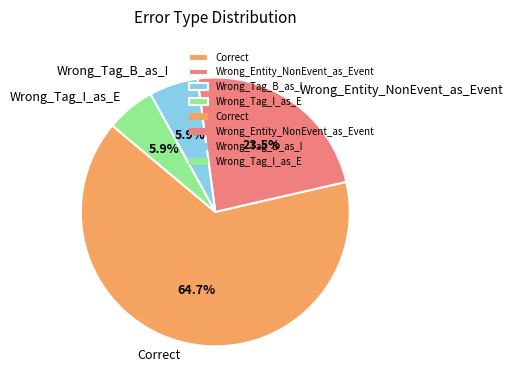

Which has a higher value, Wrong_Tag_I_as_E or Wrong_Entity_NonEvent_as_Event?

Wrong_Entity_NonEvent_as_Event